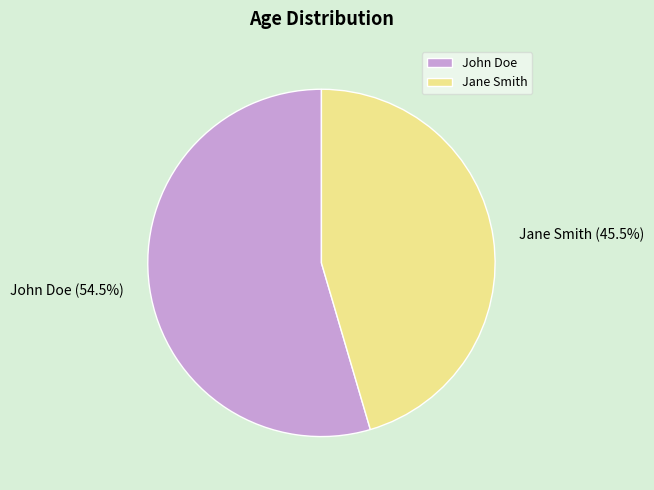

Which category has the biggest portion of the pie?

John Doe